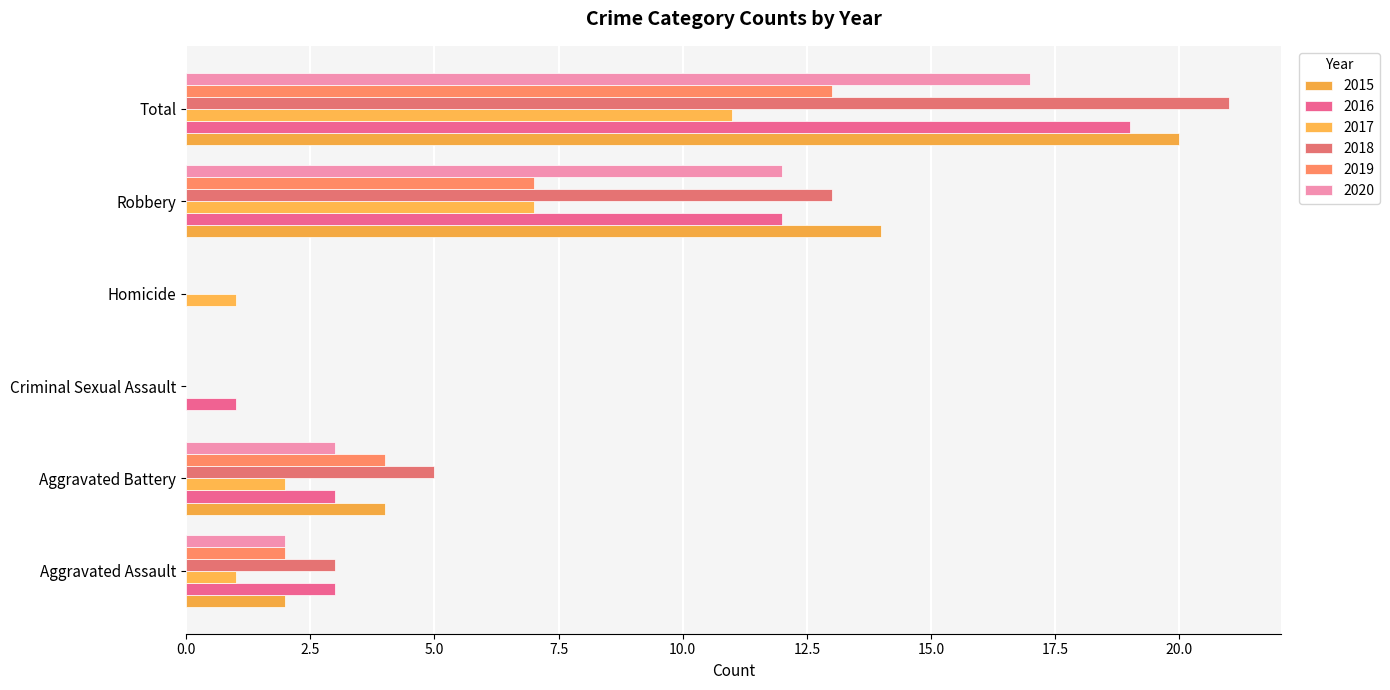

The value of 2015 at Total is 13. True or false?

False